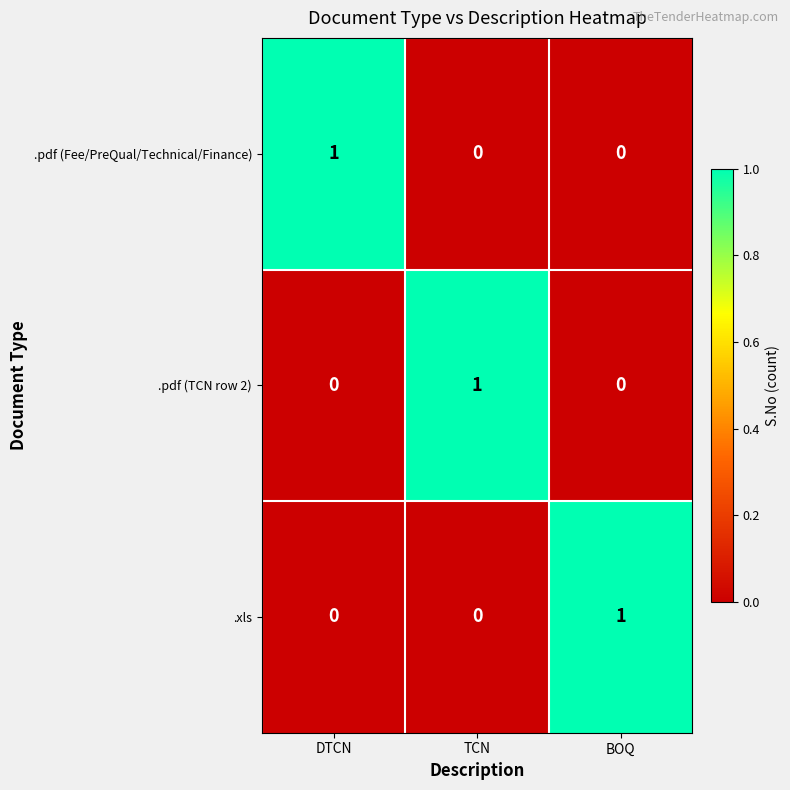

Is it true that .xls equals 0 at DTCN?

True